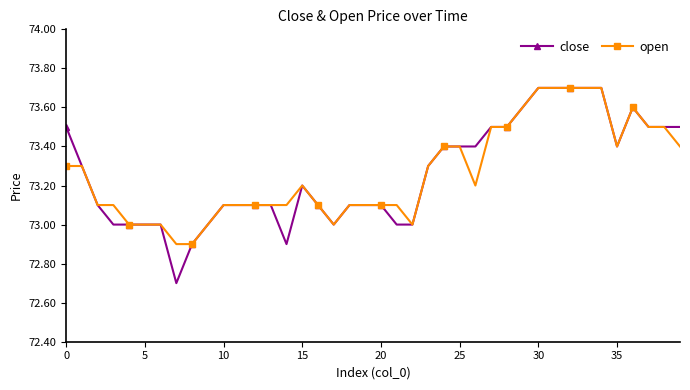

Reading left to right, list all the values displayed in this chart.

close: 73.5	73.3	73.1	73.0	73.0	73.0	73.0	72.7	72.9	73.0	73.1	73.1	73.1	73.1	72.9	73.2	73.1	73.0	73.1	73.1	73.1	73.0	73.0	73.3	73.4	73.4	73.4	73.5	73.5	73.6	73.7	73.7	73.7	73.7	73.7	73.4	73.6	73.5	73.5	73.5
open: 73.3	73.3	73.1	73.1	73.0	73.0	73.0	72.9	72.9	73.0	73.1	73.1	73.1	73.1	73.1	73.2	73.1	73.0	73.1	73.1	73.1	73.1	73.0	73.3	73.4	73.4	73.2	73.5	73.5	73.6	73.7	73.7	73.7	73.7	73.7	73.4	73.6	73.5	73.5	73.4